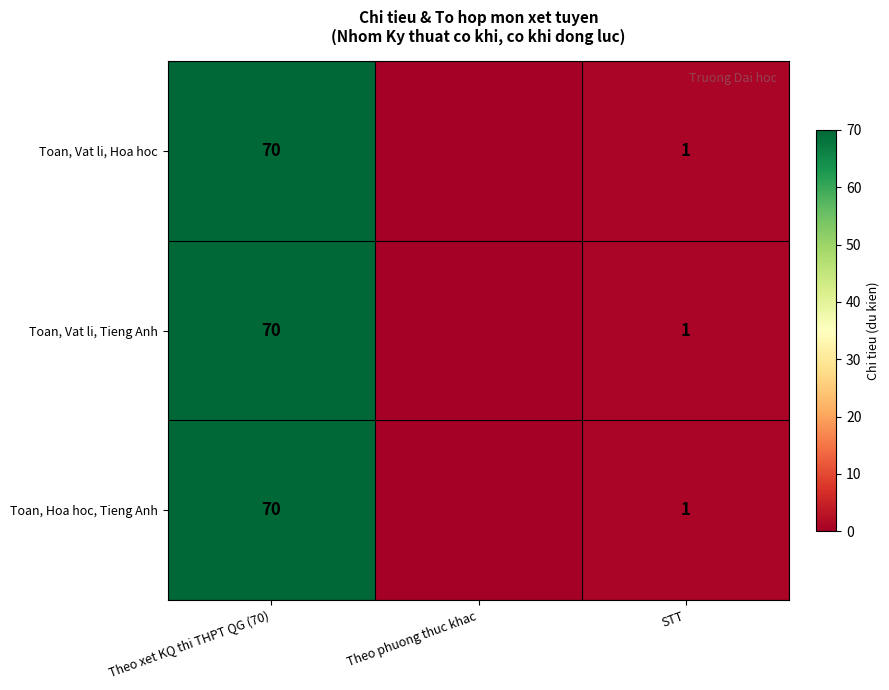

What is the total value across all series at STT?

3